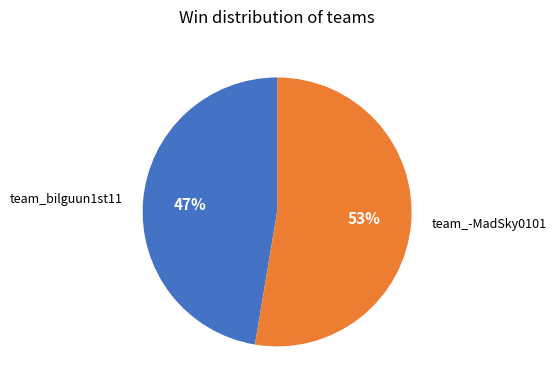

Is there any slice that represents more than half of the pie?

Yes